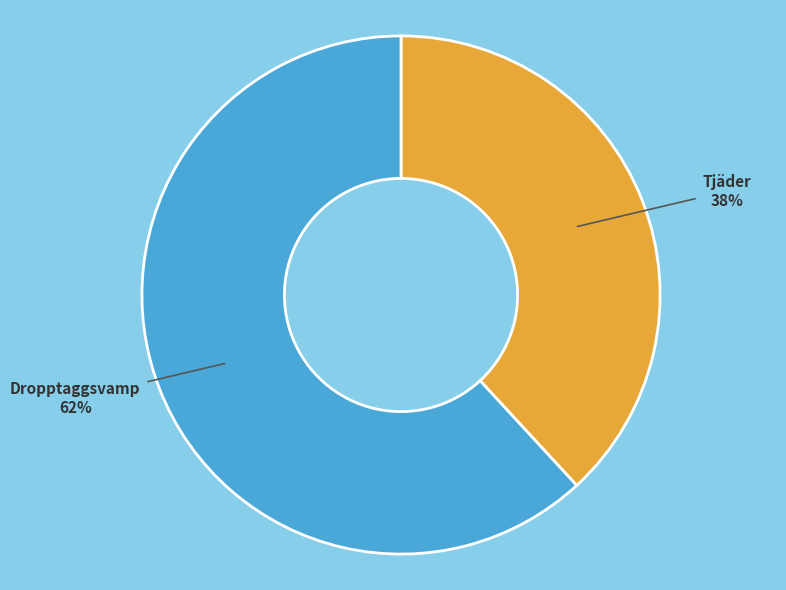

Is there a majority slice in this chart?

Yes